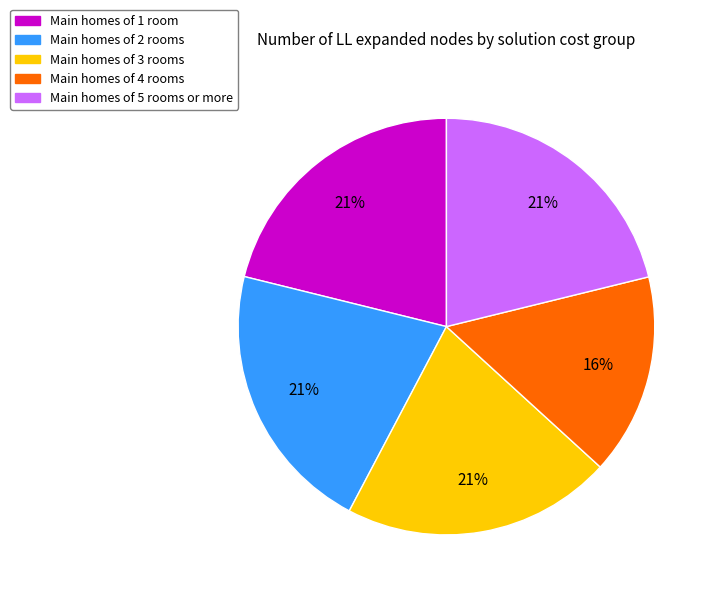

Do Main homes of 5 rooms or more and Main homes of 3 rooms together represent more than half of the pie?

No